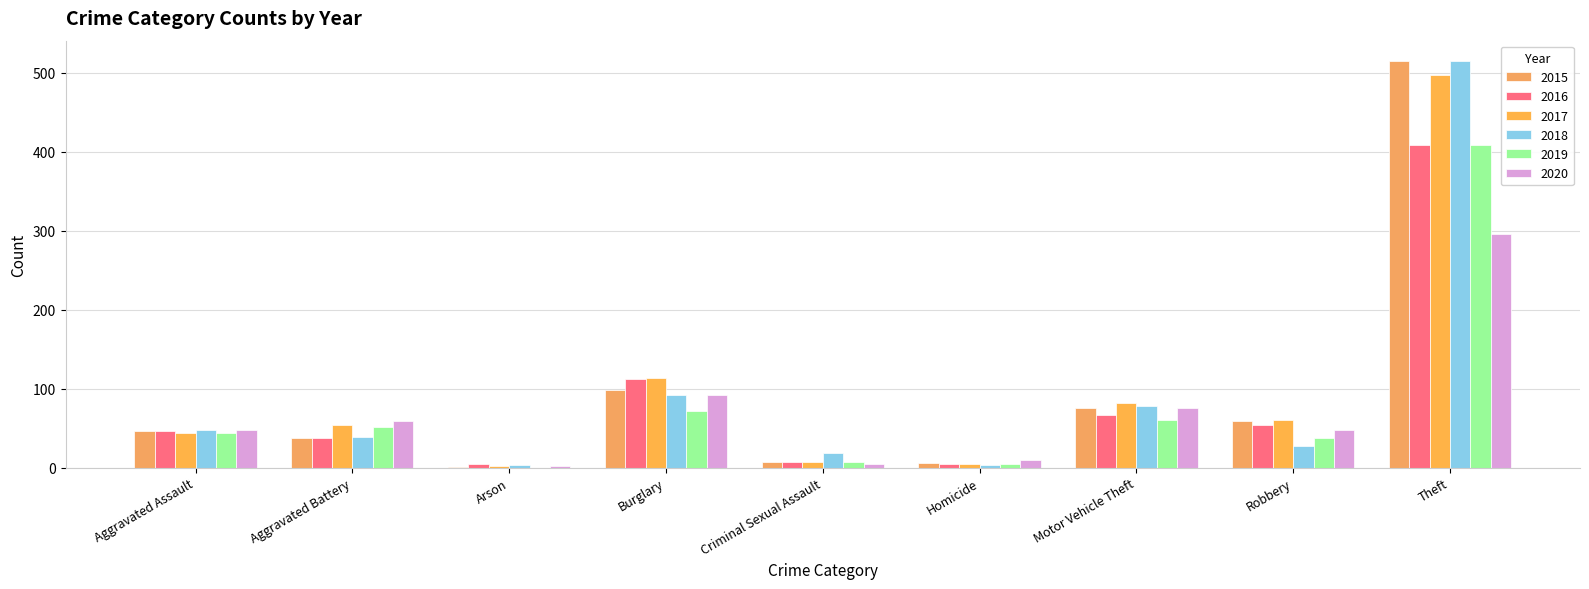

Reading left to right, extract all data points from this chart.

2015: 46	38	1	98	7	6	75	59	515
2016: 46	37	4	112	7	5	67	54	409
2017: 44	54	2	114	7	4	82	60	497
2018: 48	39	3	92	18	3	78	27	515
2019: 44	51	0	72	7	5	60	38	409
2020: 48	59	2	92	5	10	75	48	296